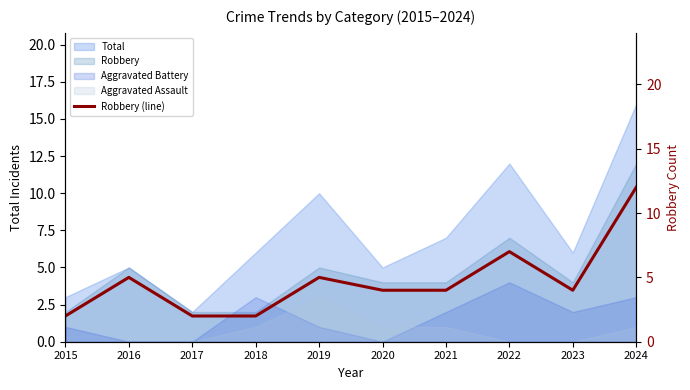

What is the sum of the values at 2017 and 2023?

6